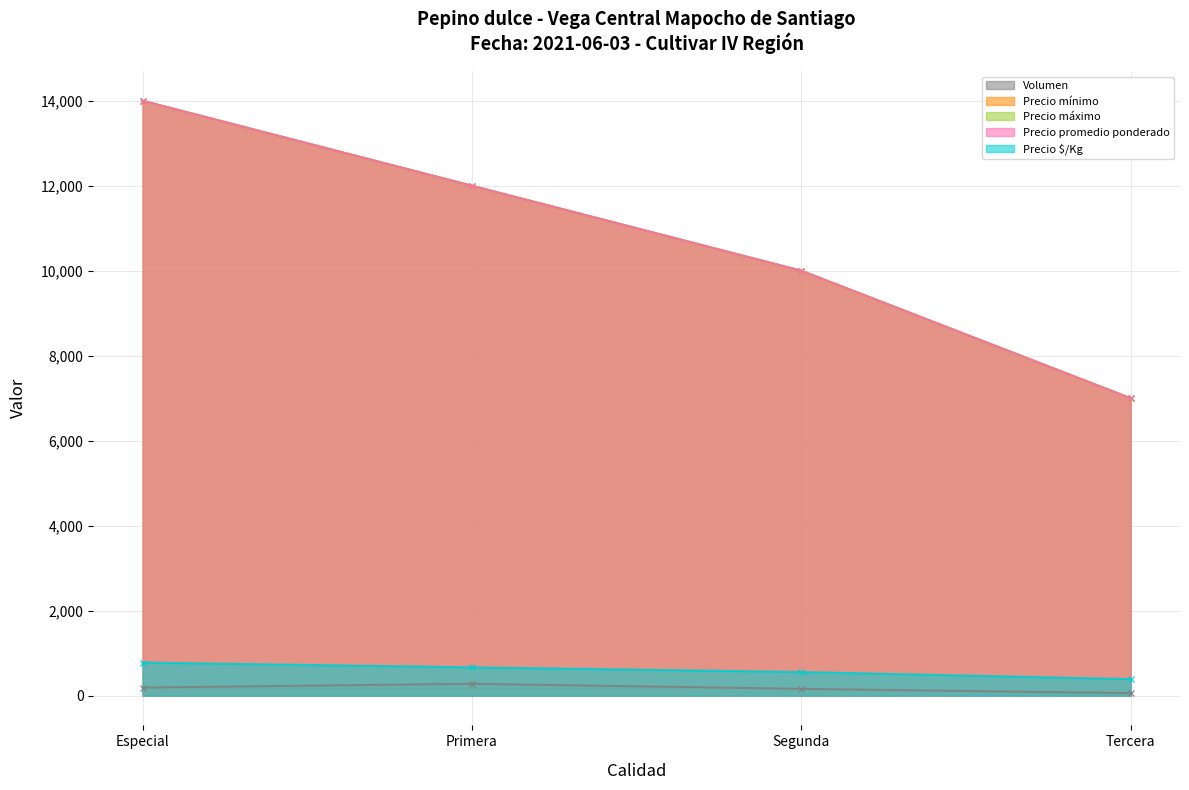

What is the difference between the Precio máximo values at Especial and Primera?

2000